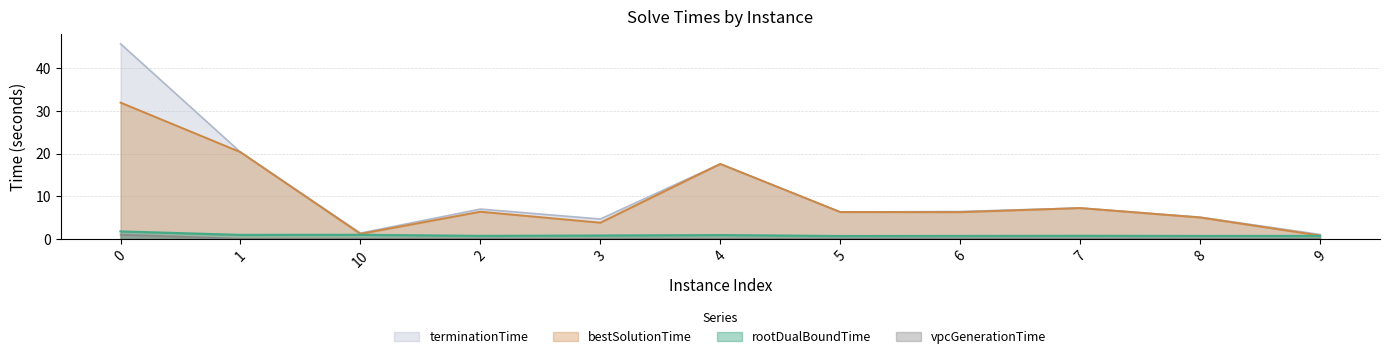

What is the label of the 5th point from the left?

3